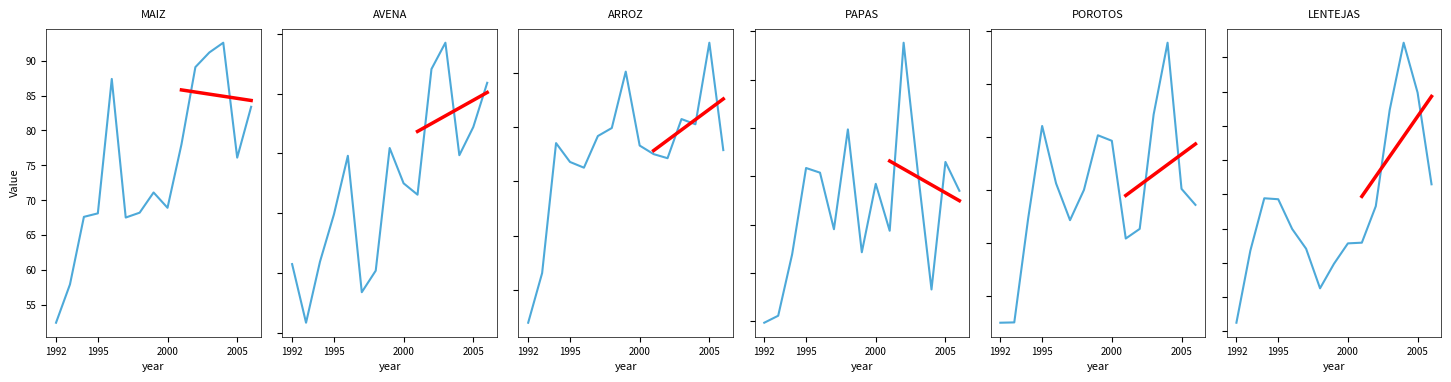

How many lines are shown in the chart?

6